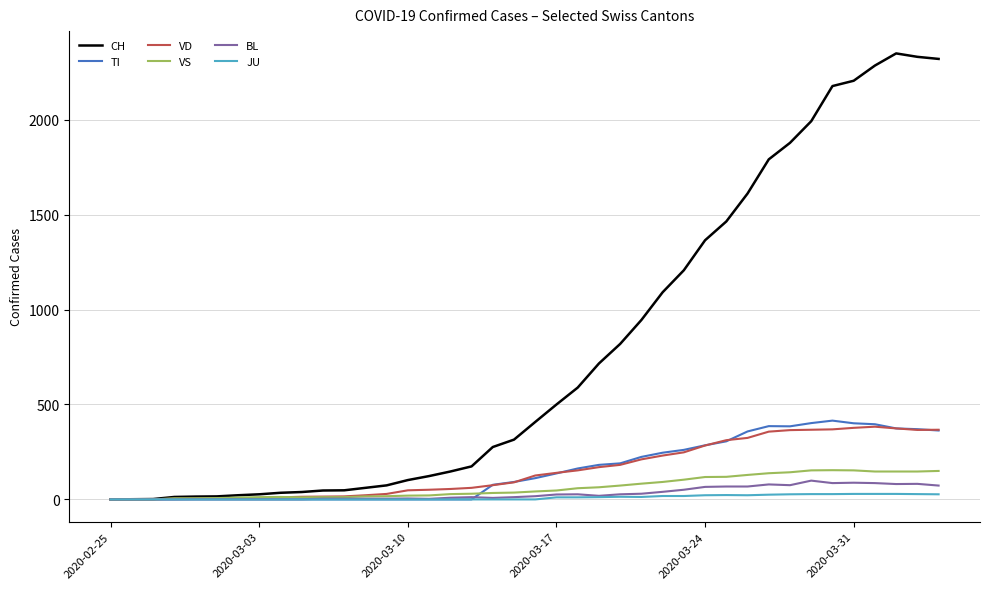

Which series has the largest total across all categories?

CH